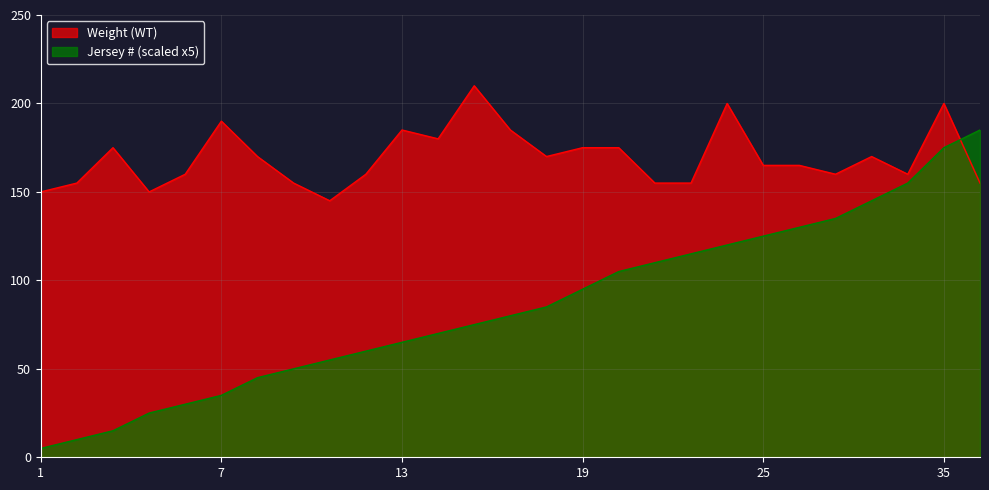

What is the maximum value shown in the chart?

210